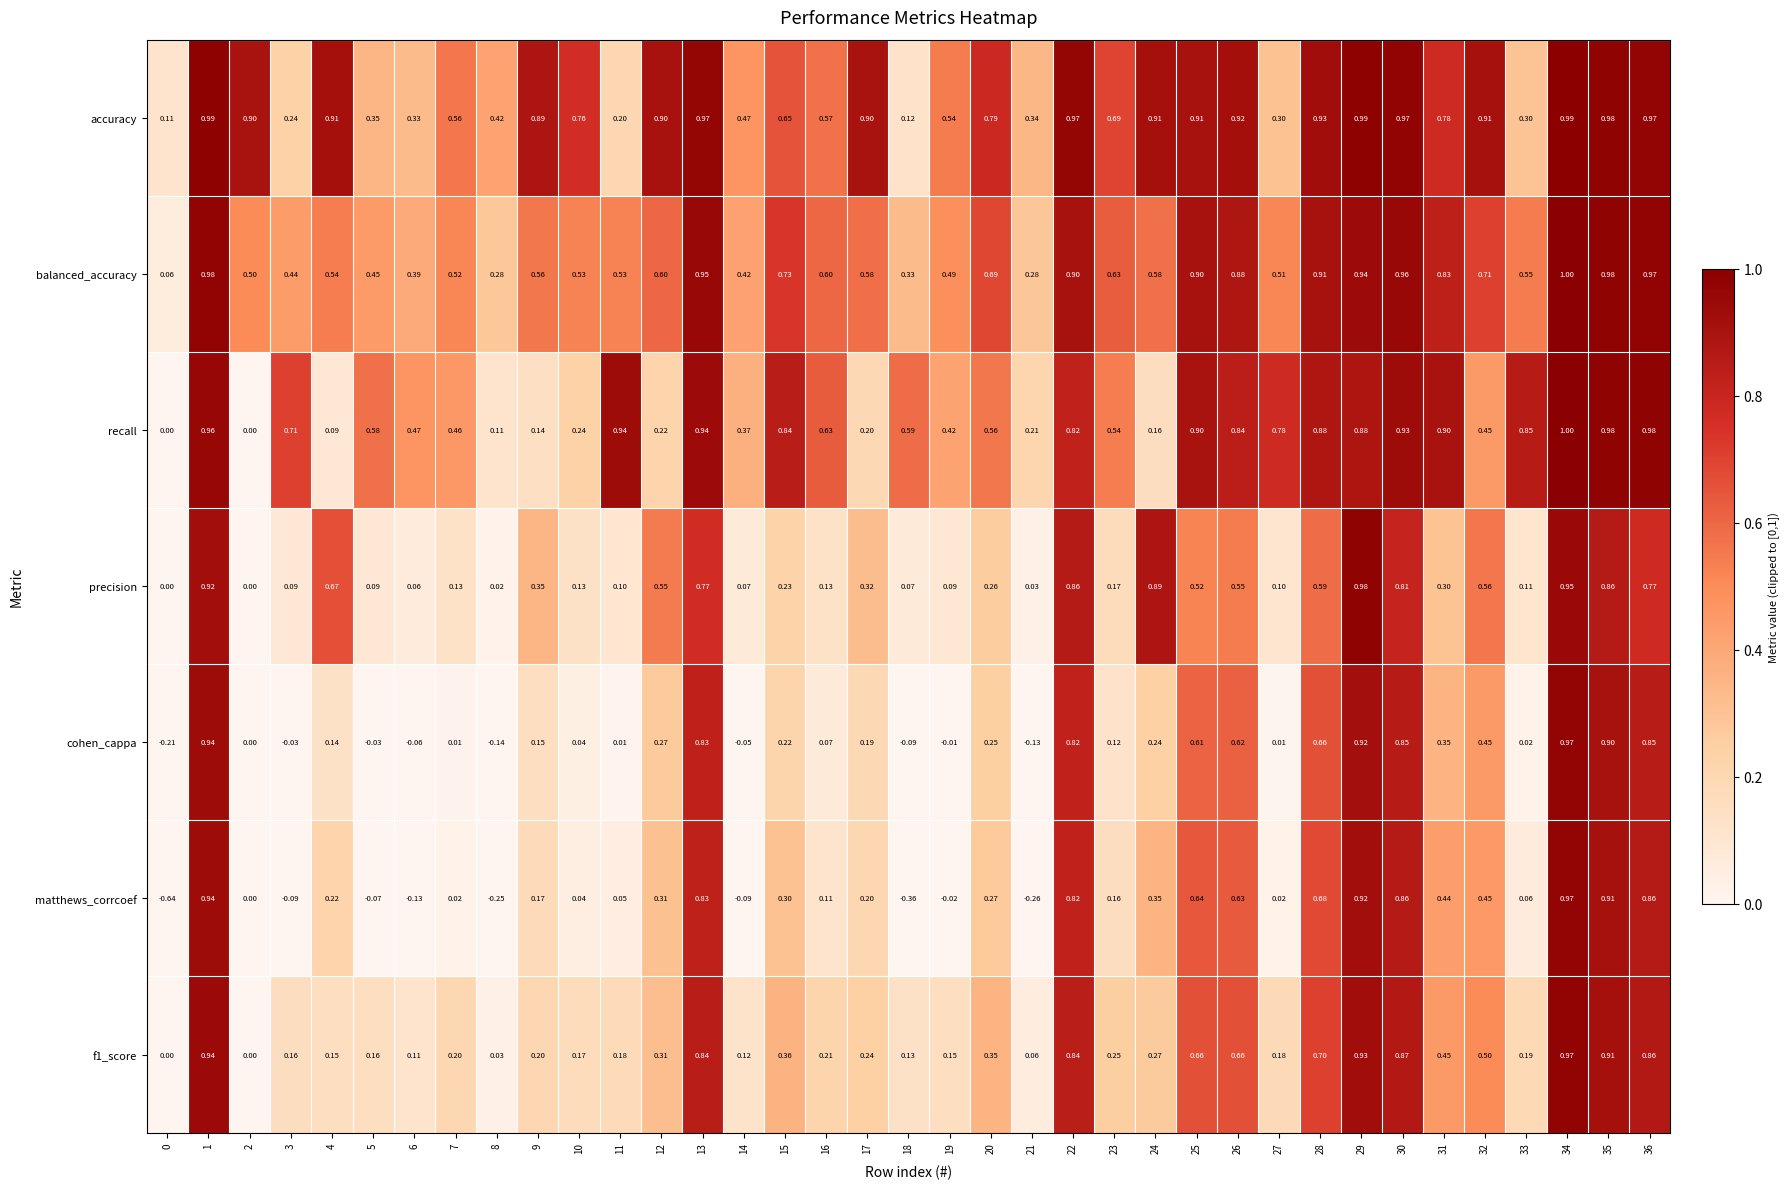

Which series has the largest total across all categories?

accuracy